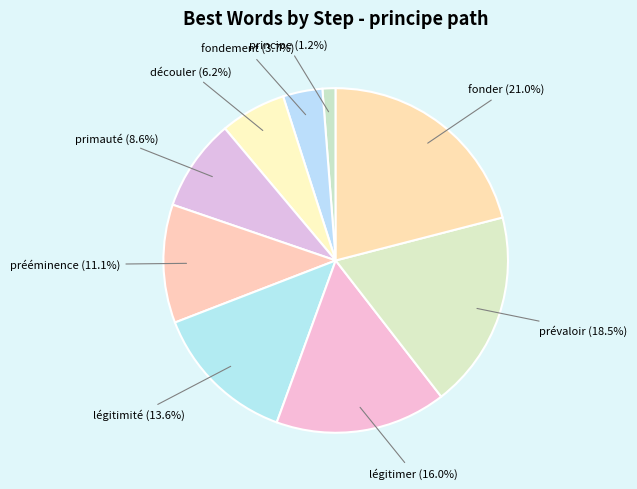

Which category has the smallest portion of the pie?

principe